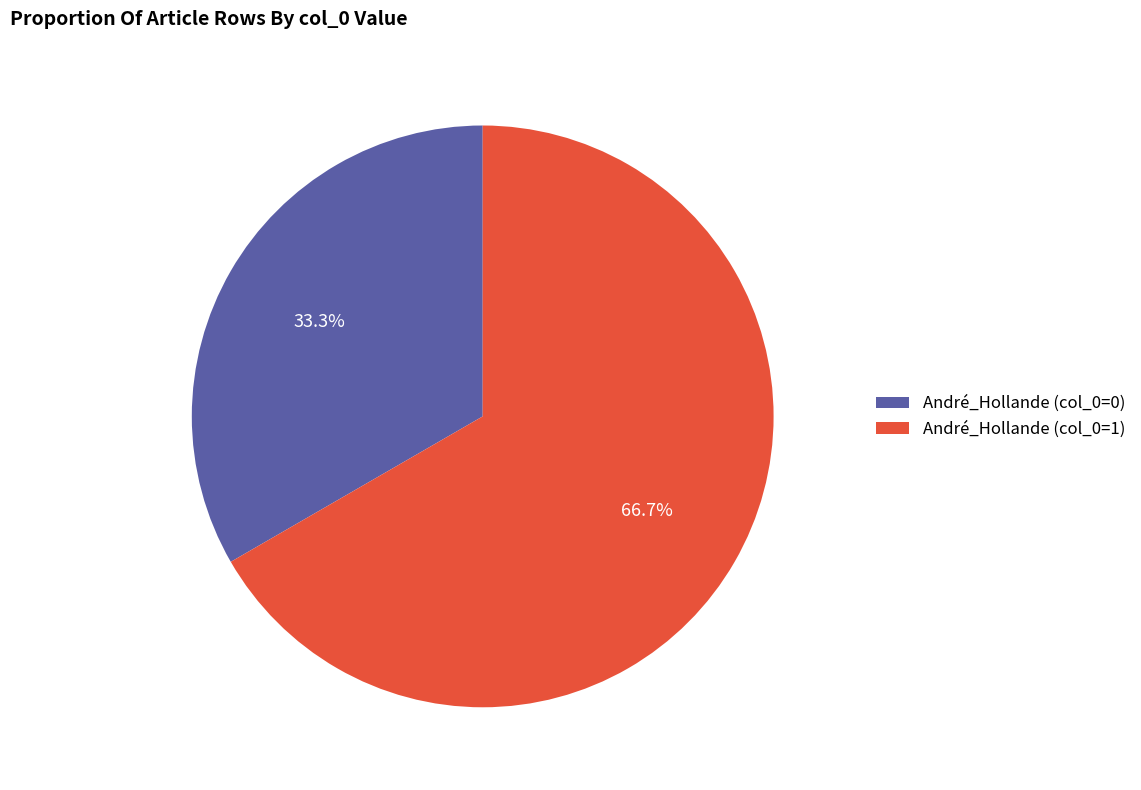

Approximately how many times larger is the value at André_Hollande (col_0=0) compared to André_Hollande (col_0=1)?

0.5